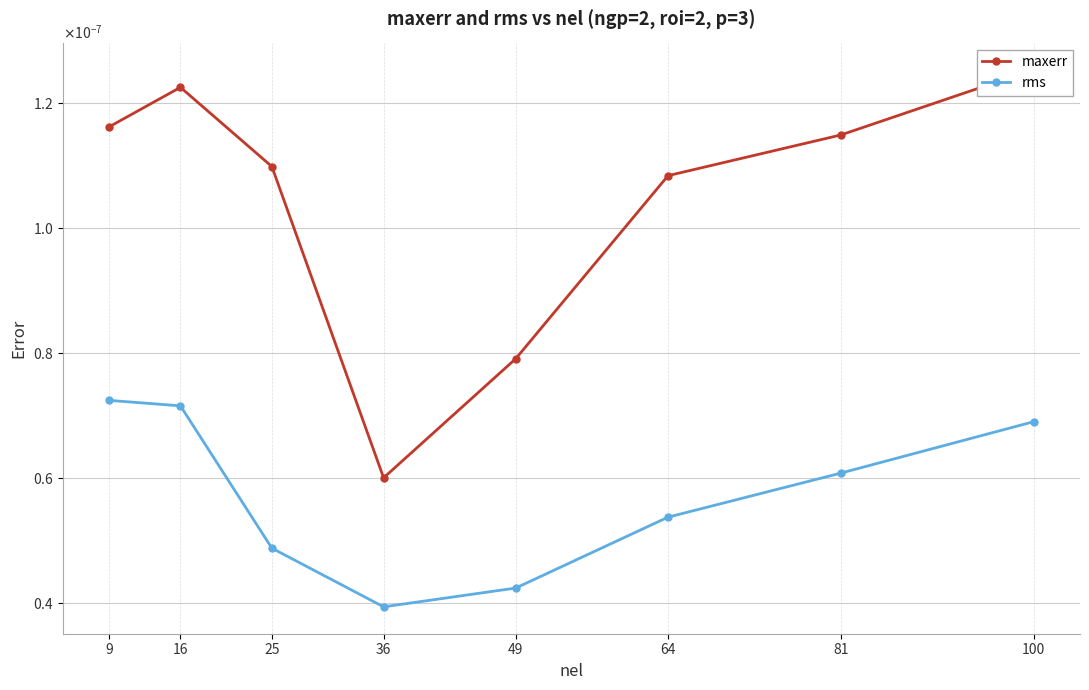

Between 16 and 81, which series saw the biggest shift?

rms